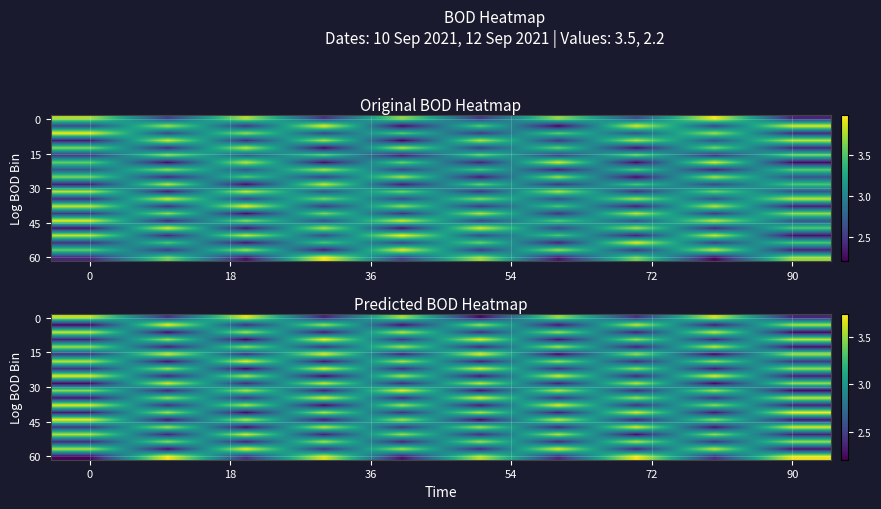

What is the total value across all series at 9?

59.1